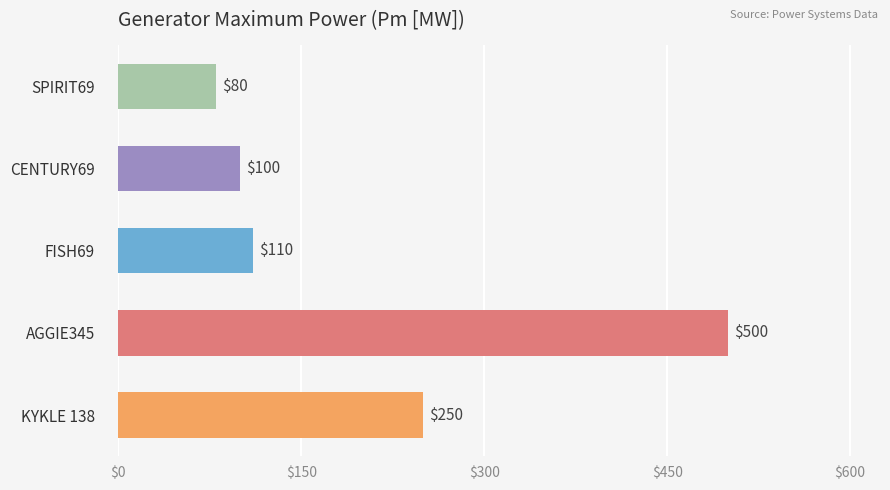

Approximately how many times larger is the value at AGGIE345 compared to FISH69?

4.5